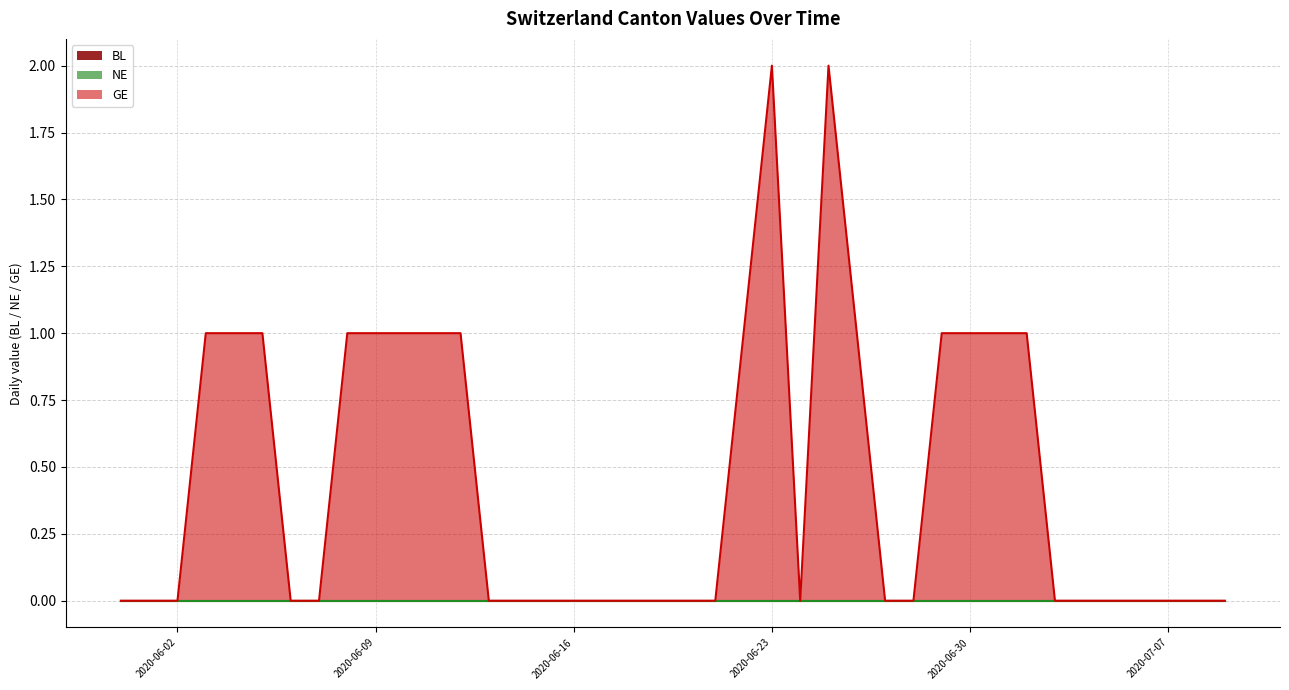

Which has a higher value, 2020-06-11 or 2020-07-02?

2020-06-11